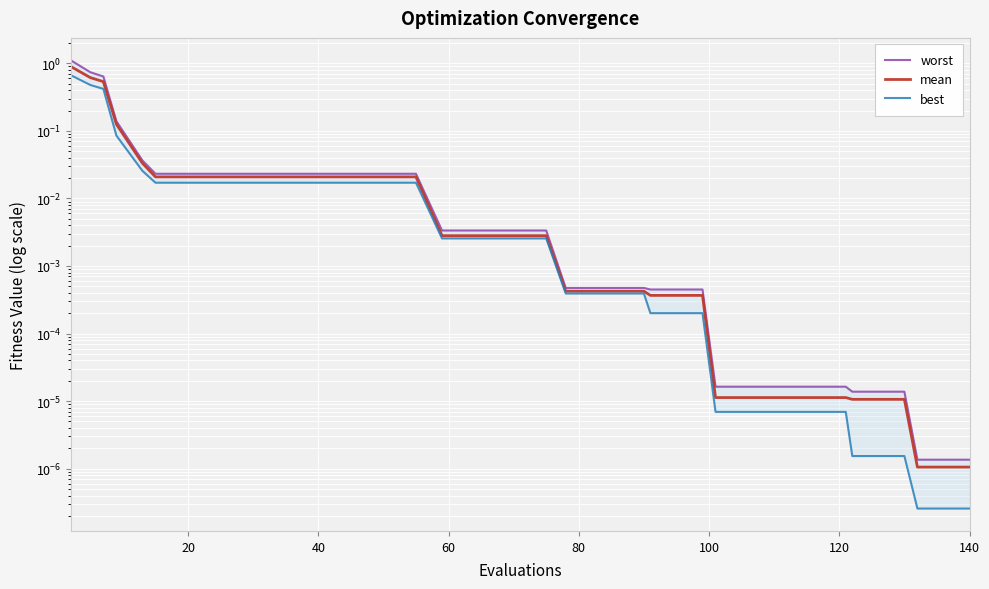

Reading left to right, list all the values displayed in this chart.

worst: 1.1	0.7	0.6	0.1	0.0	0.0	0.0	0.0	0.0	0.0	0.0	0.0	0.0	0.0	0.0	0.0	0.0	0.0	0.0	0.0	0.0	0.0	0.0	0.0	0.0	0.0	0.0	0.0	0.0	0.0	0.0	0.0	0.0	0.0	0.0	0.0	0.0	0.0	0.0	0.0
mean: 0.9	0.6	0.5	0.1	0.0	0.0	0.0	0.0	0.0	0.0	0.0	0.0	0.0	0.0	0.0	0.0	0.0	0.0	0.0	0.0	0.0	0.0	0.0	0.0	0.0	0.0	0.0	0.0	0.0	0.0	0.0	0.0	0.0	0.0	0.0	0.0	0.0	0.0	0.0	0.0
best: 0.7	0.5	0.4	0.1	0.0	0.0	0.0	0.0	0.0	0.0	0.0	0.0	0.0	0.0	0.0	0.0	0.0	0.0	0.0	0.0	0.0	0.0	0.0	0.0	0.0	0.0	0.0	0.0	0.0	0.0	0.0	0.0	0.0	0.0	0.0	0.0	0.0	0.0	0.0	0.0